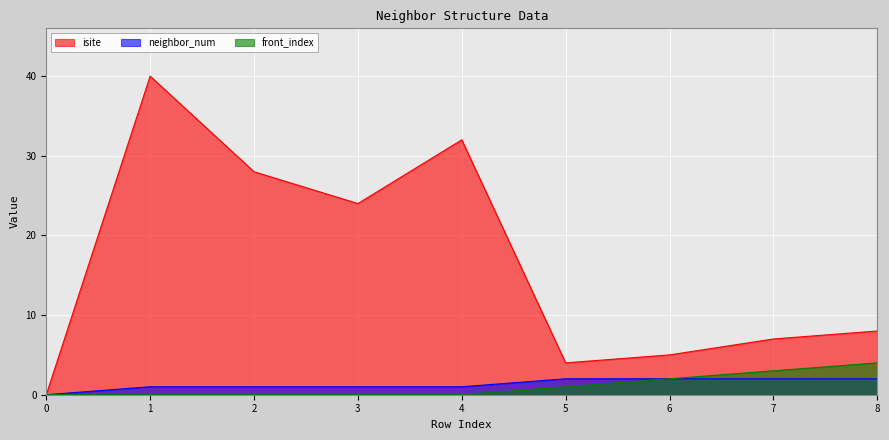

Is the value of isite at 7 greater than the value of neighbor_num at 2?

Yes